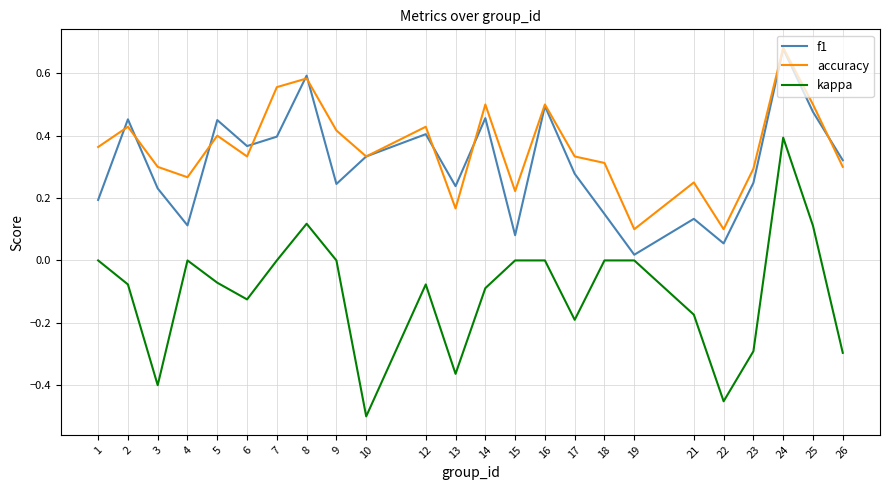

Between which two adjacent categories do f1 and accuracy first intersect?

1 and 2